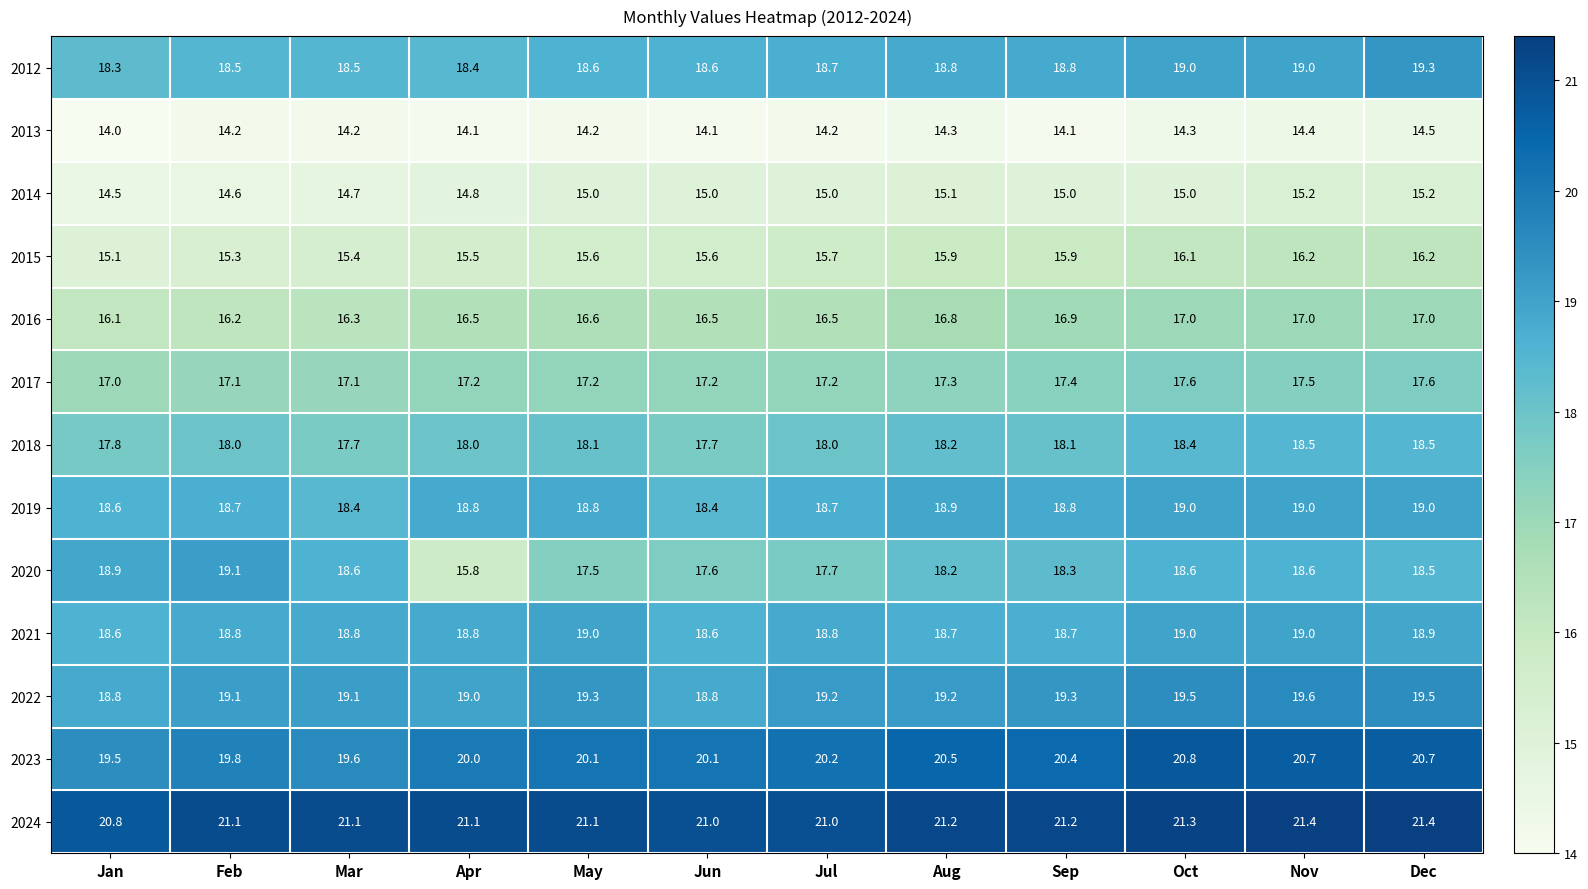

What is the minimum value shown in the chart?

14.0